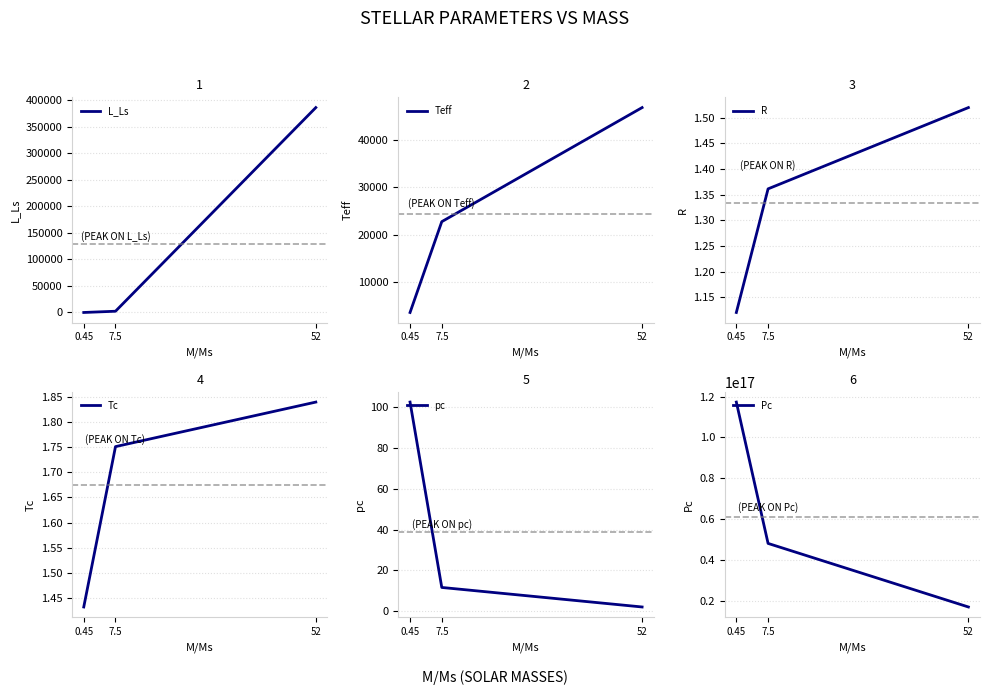

What is the value of the pc point at the 3rd from the left?

2.1